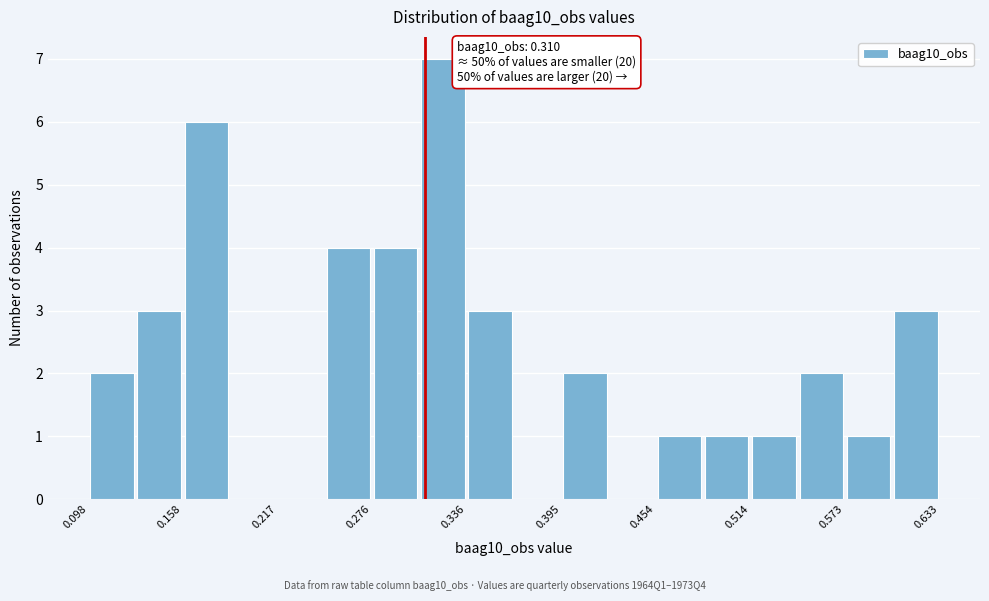

Read against the x-axis, roughly where is the centre of the tallest bar?

0.32